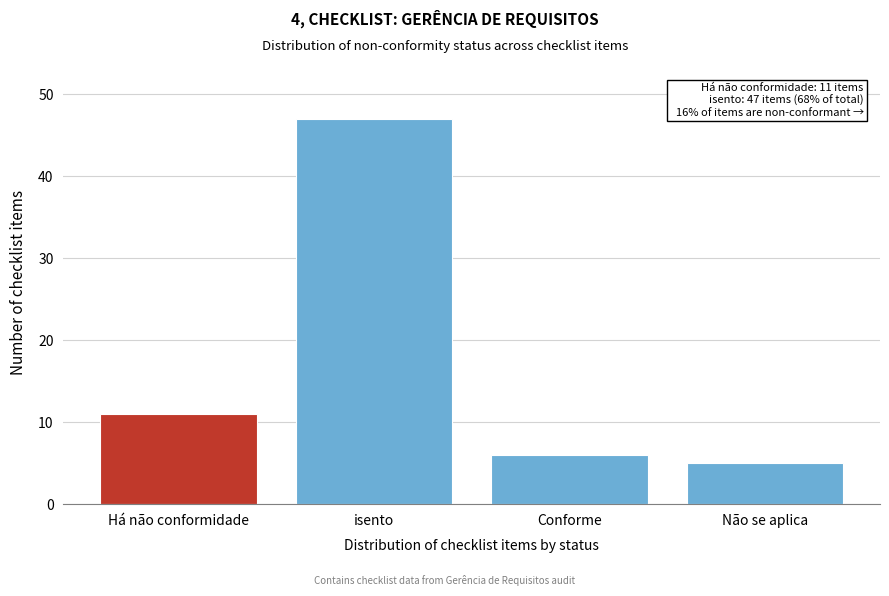

Reading left to right, what are all the values shown in this chart?

Há não conformidade=11	isento=47	Conforme=6	Não se aplica=5